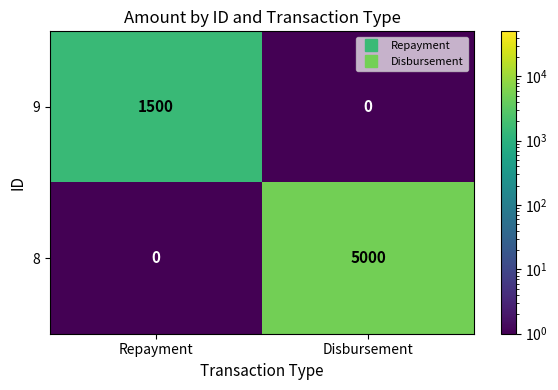

List the series in order of their overall mean, highest first.

8, 9